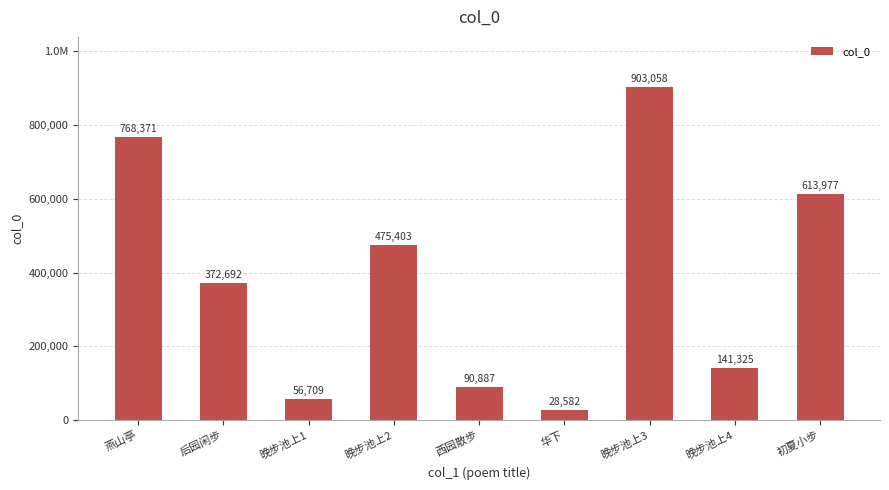

What is the difference between the maximum and second lowest values?

846349